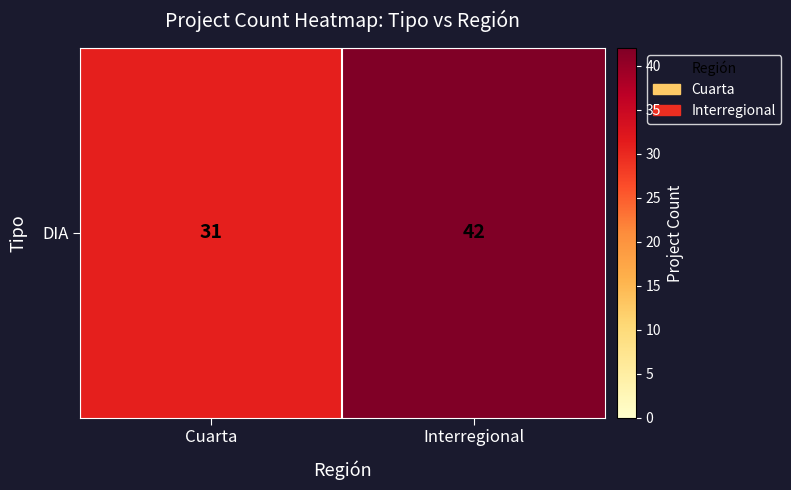

Rank the categories by value from lowest to highest.

Cuarta, Interregional